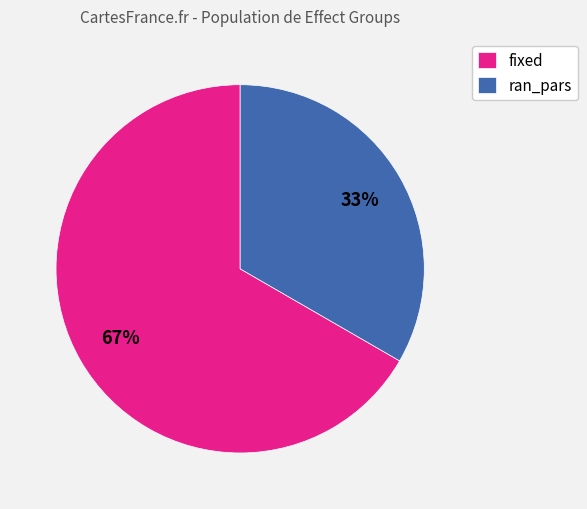

Which slice is the largest?

fixed